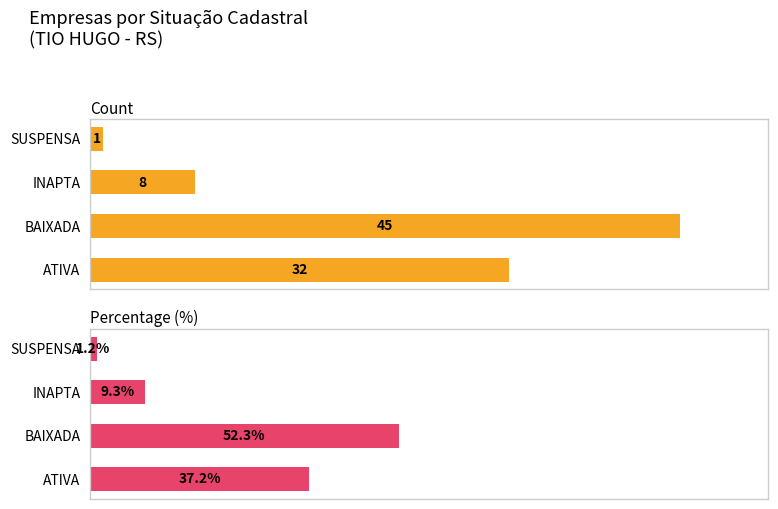

Which series has the largest total across all categories?

Percentage (%)